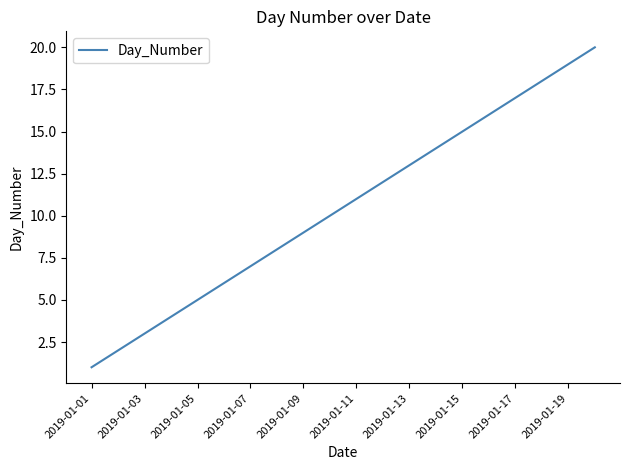

What is the difference between the maximum and minimum values?

19